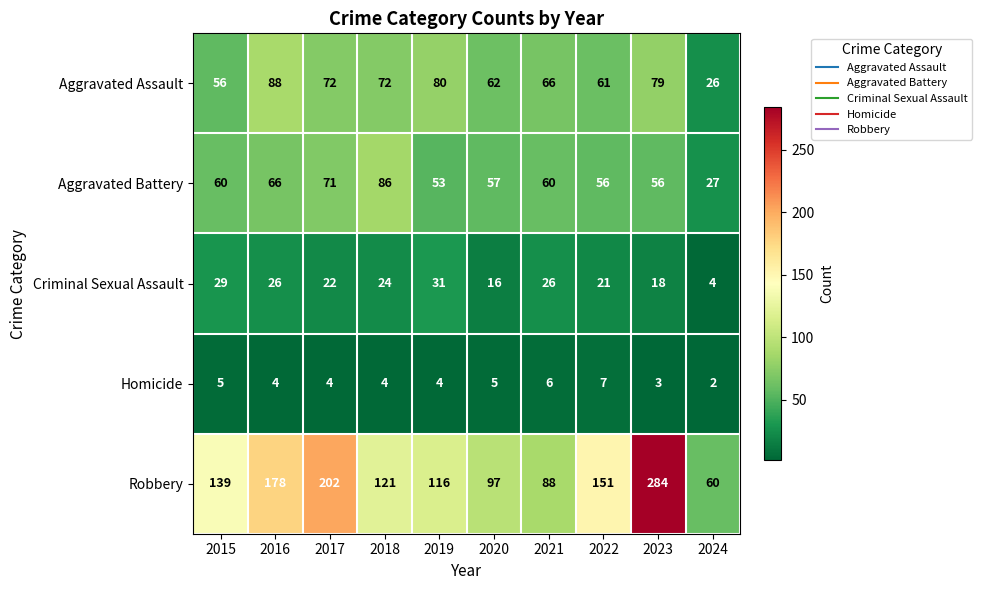

Which series has the largest total across all categories?

Robbery